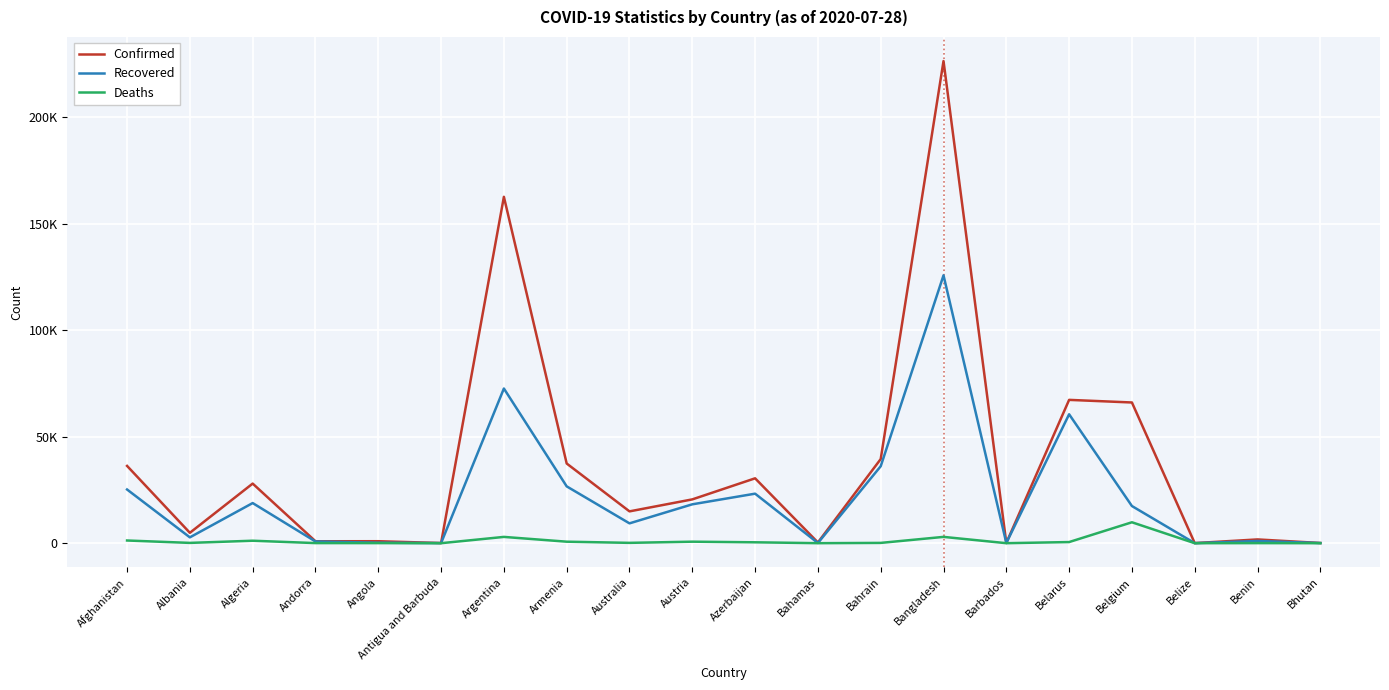

True or false: Confirmed and Recovered intersect in this chart.

False